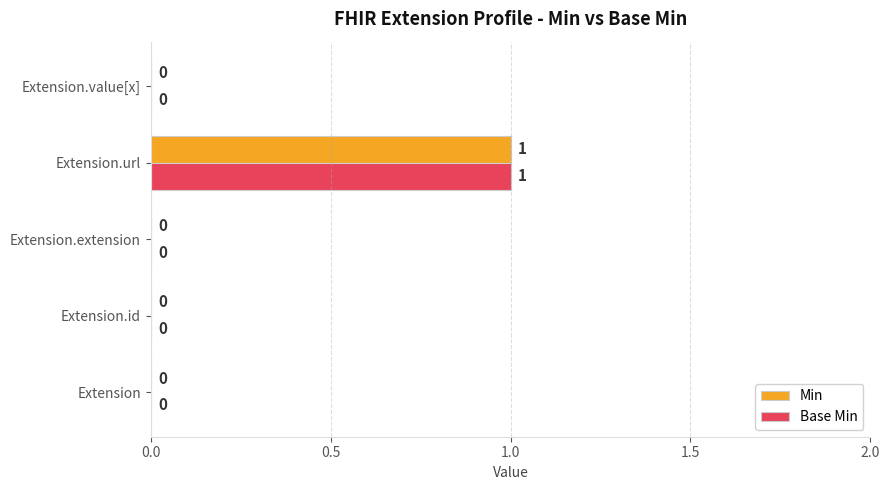

Is it true that Base Min equals 0 at Extension.value[x]?

True